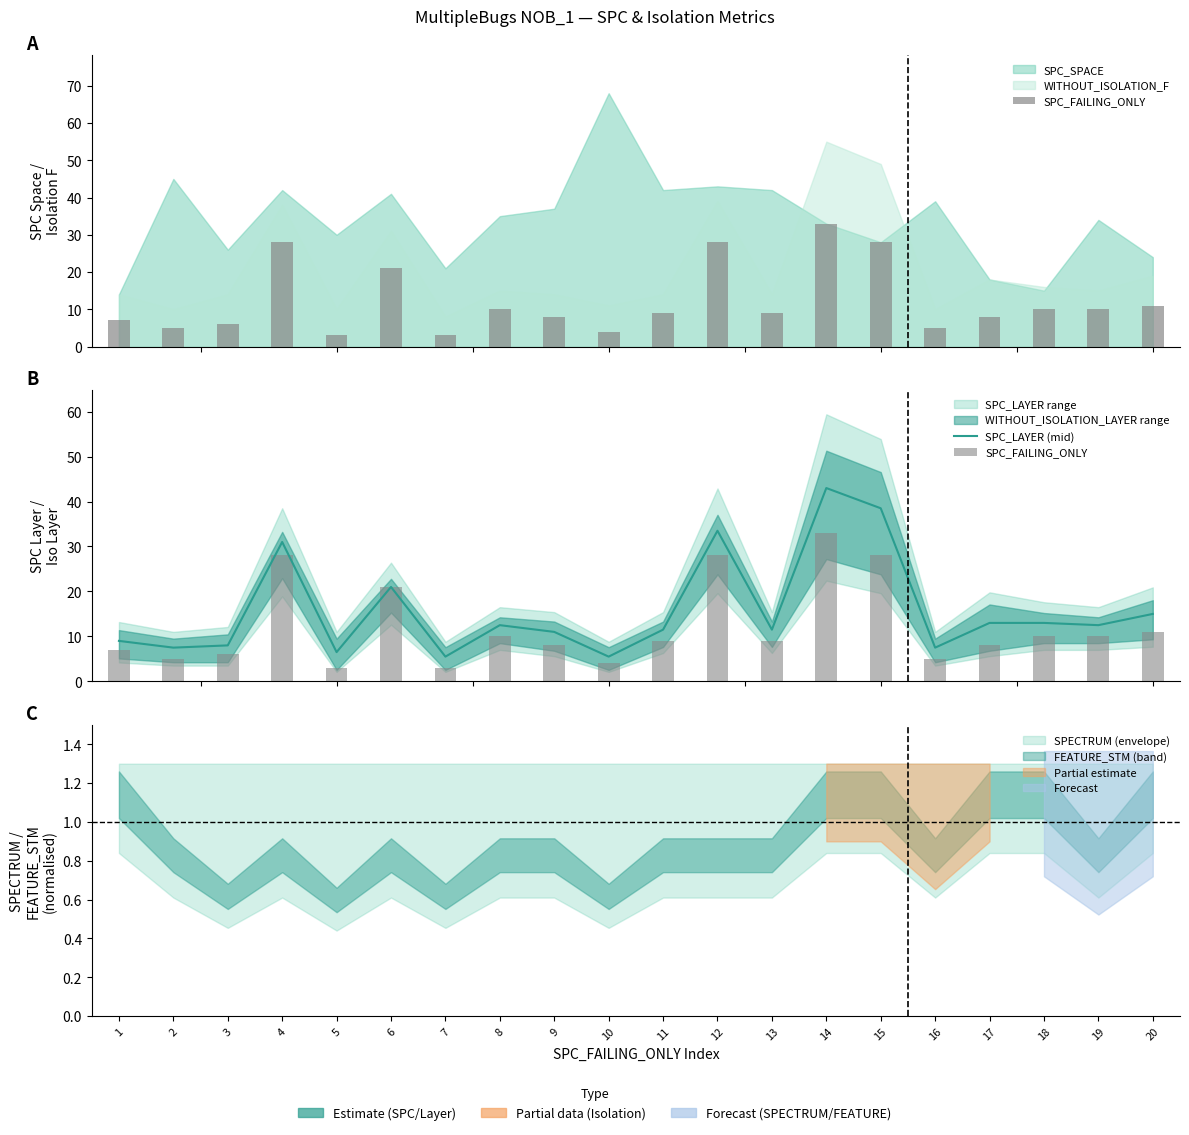

Reading left to right, transcribe all the data shown in this chart.

SPC_FAILING_ONLY: 7.0	5.0	6.0	28.0	3.0	21.0	3.0	10.0	8.0	4.0	9.0	28.0	9.0	33.0	28.0	5.0	8.0	10.0	10.0	11.0
SPC_LAYER (mid): 9.0	7.5	8.0	31.0	6.5	21.0	5.5	12.5	11.0	5.5	11.5	33.5	11.5	43.0	38.5	7.5	13.0	13.0	12.5	15.0